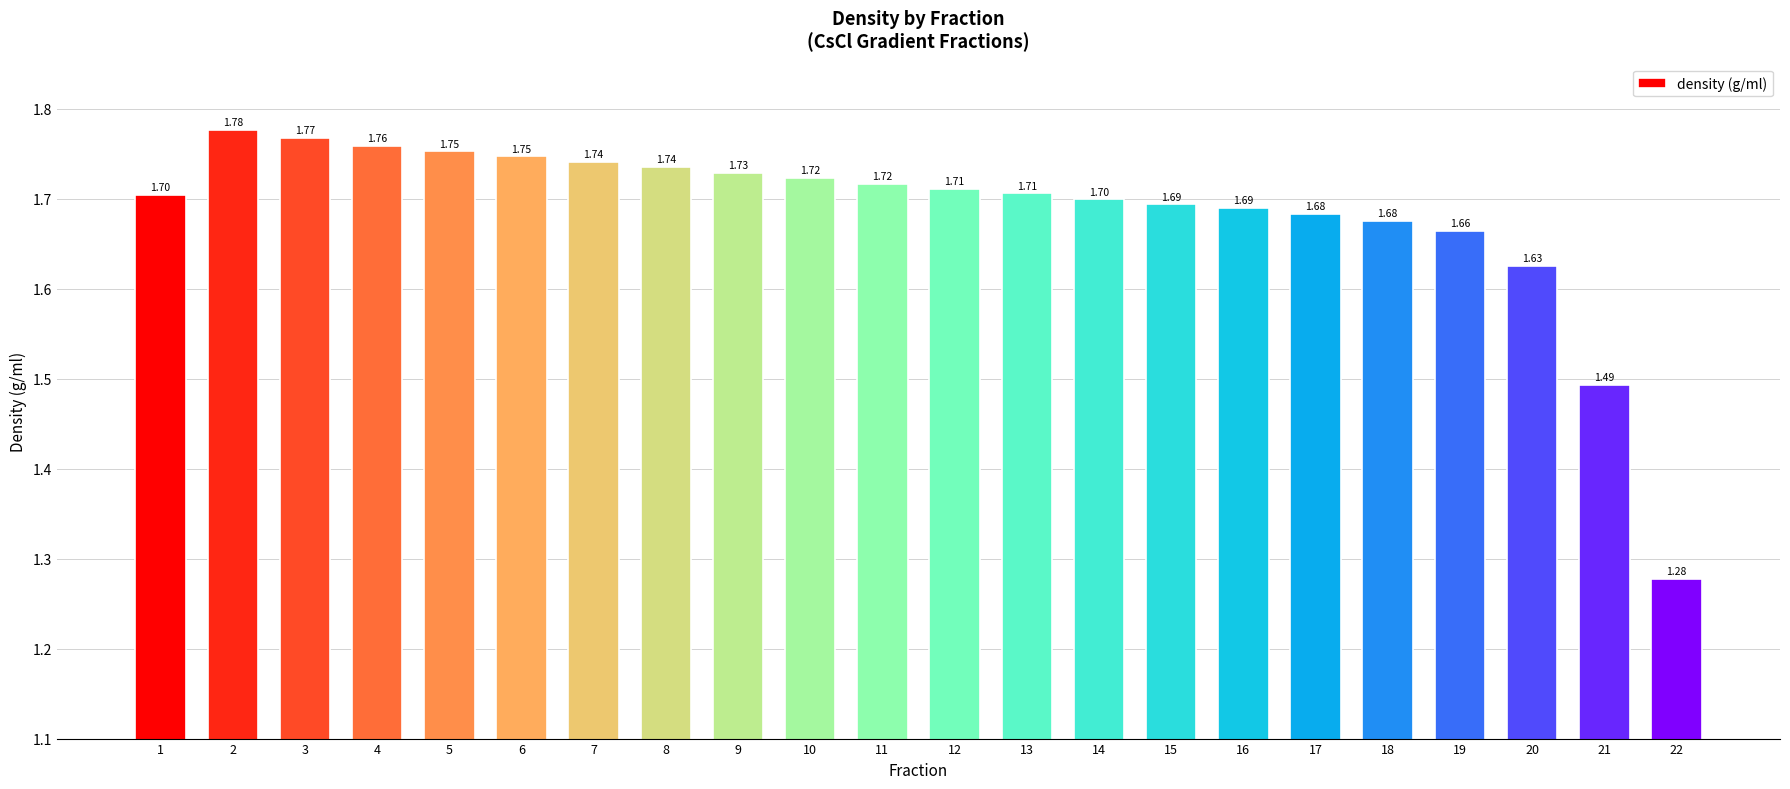

What is the value of the 12th bar from the left?

1.7